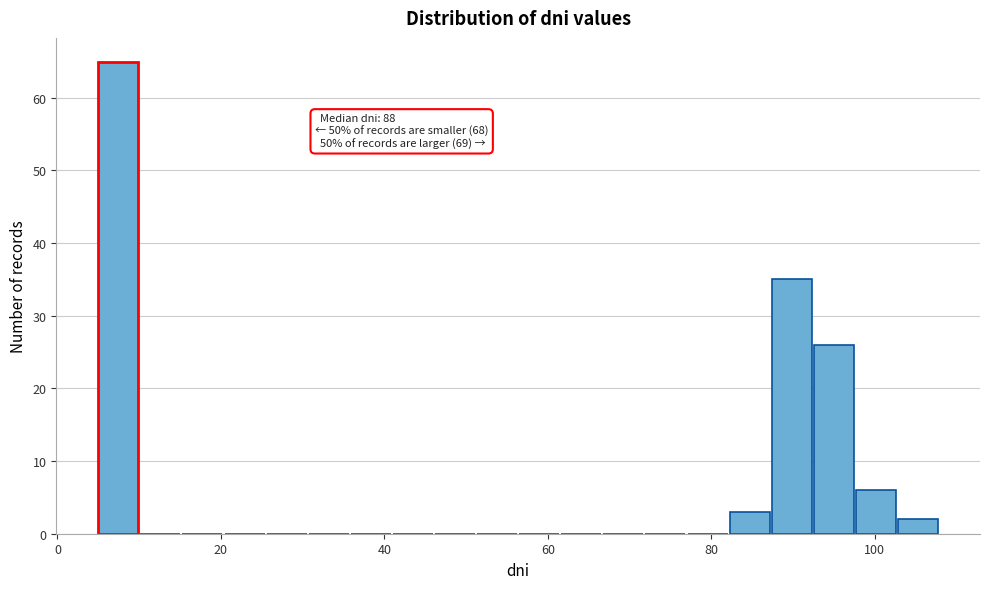

Around what value on the x-axis is the tallest bar? Give the approximate position of its centre, as read against the axis.

8